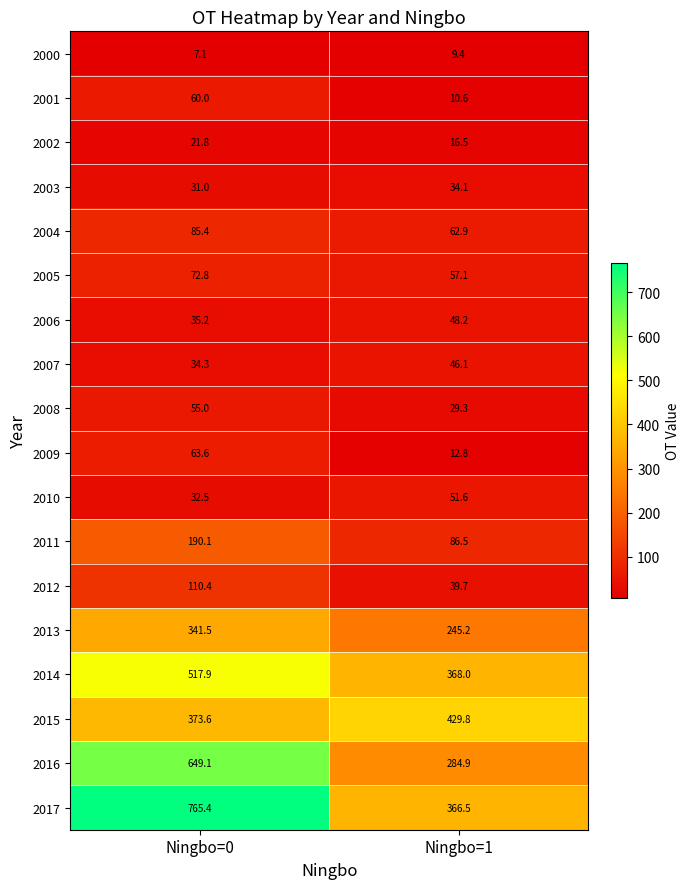

How many data points does each series have?

2